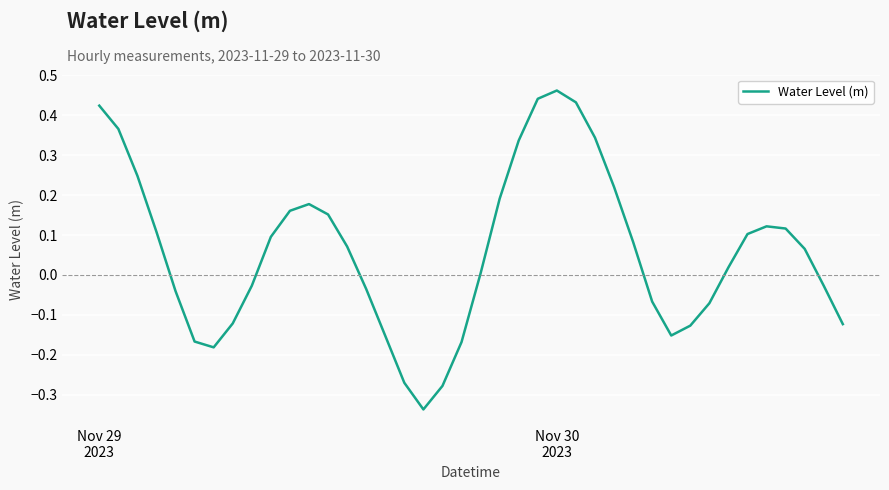

How many negative values are there?

17